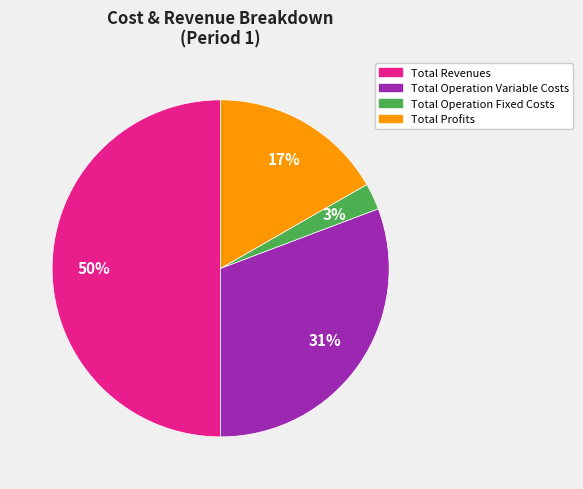

Is the sum of Total Operation Variable Costs and Total Operation Fixed Costs greater than half?

No